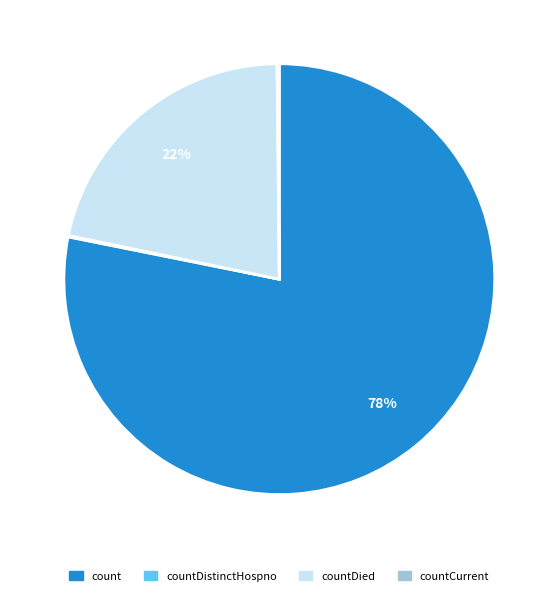

To the nearest percent, what is the average slice percentage?

25%